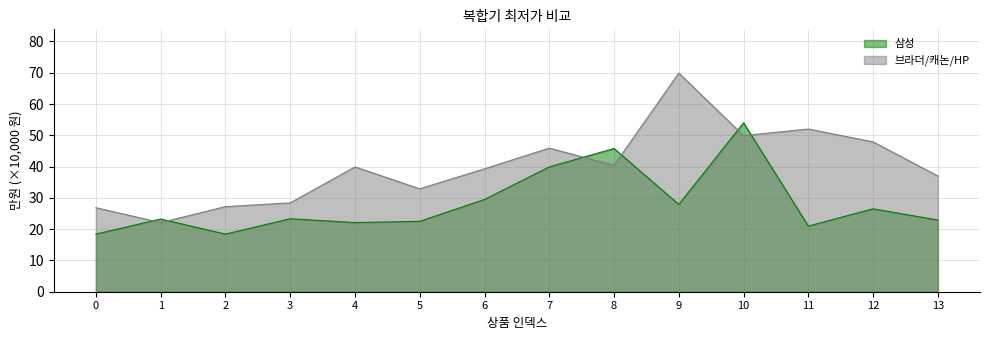

True or false: 브라더/캐논/HP and 삼성 intersect in this chart.

True